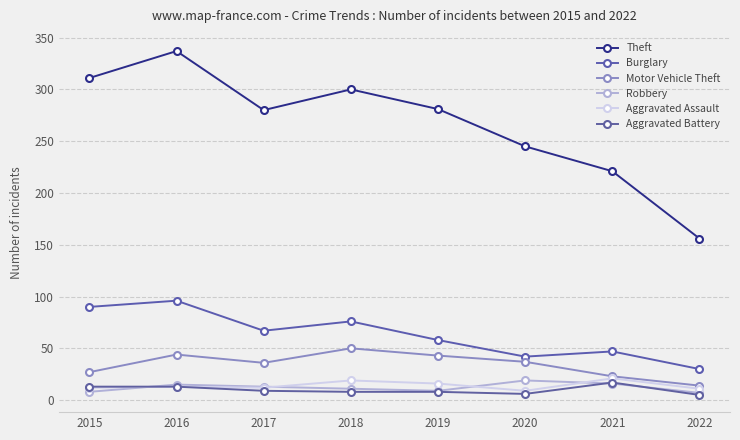

True or false: Aggravated Battery and Burglary intersect in this chart.

False